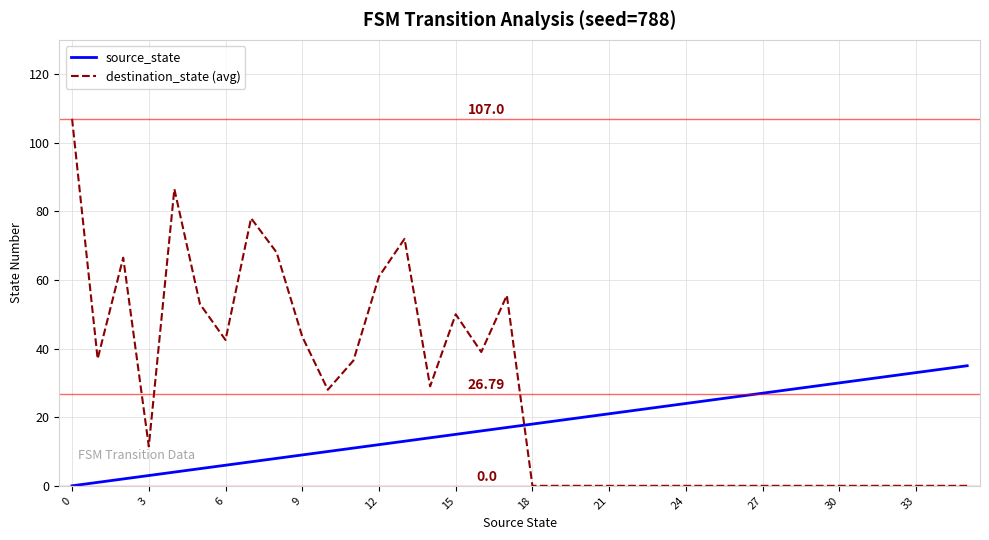

What are all the series names shown in the legend?

source_state, destination_state (avg)